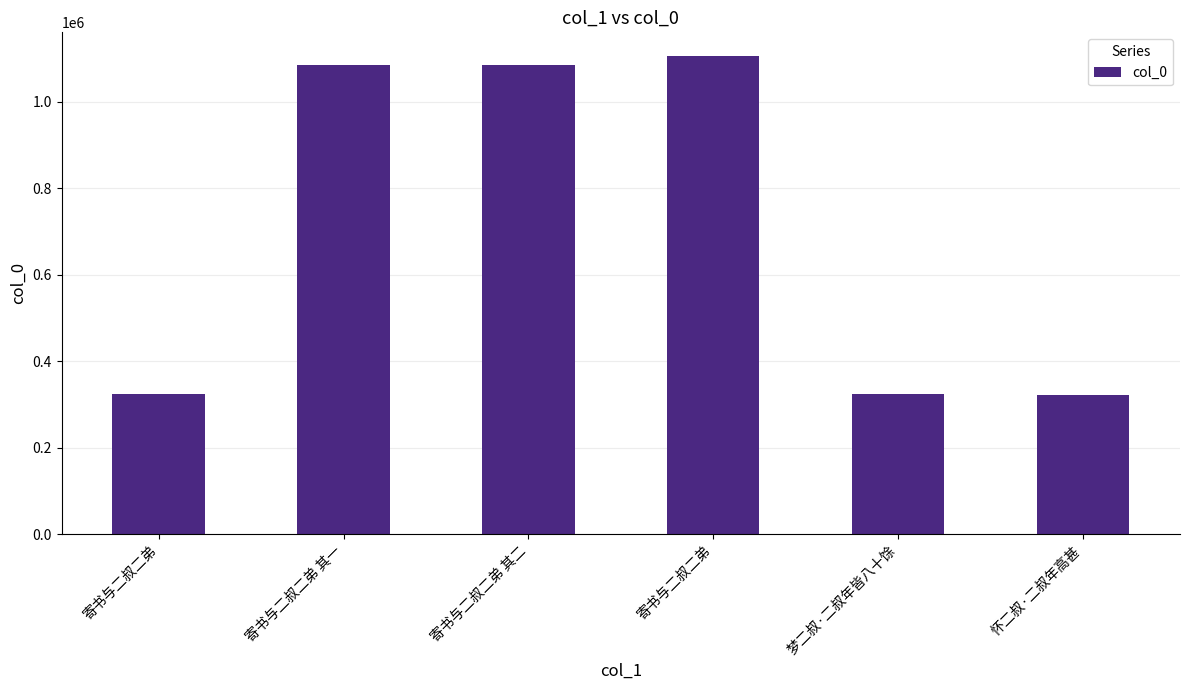

The chart shows a value of 556804 at 梦二叔·二叔年皆八十馀. True or false?

False